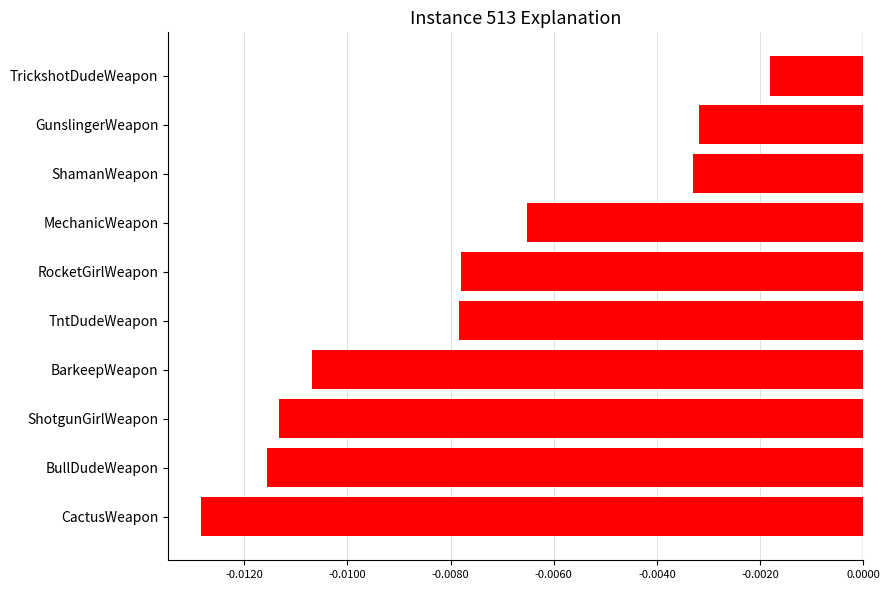

How many bars are there in total?

10